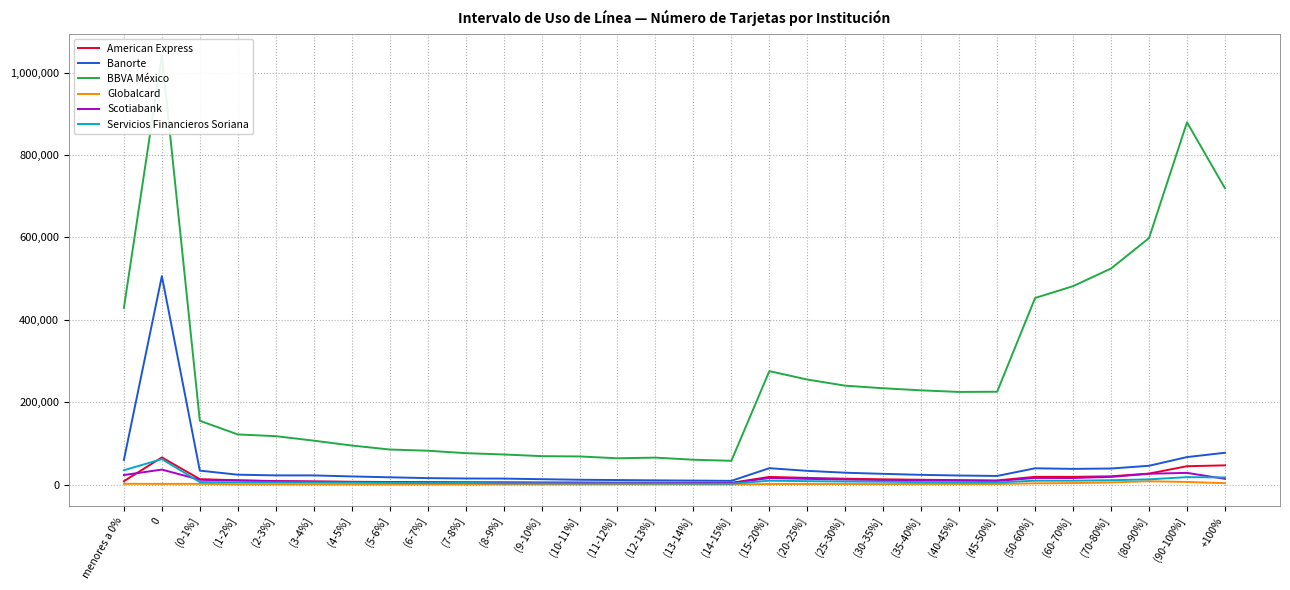

What is the minimum value shown in the chart?

250